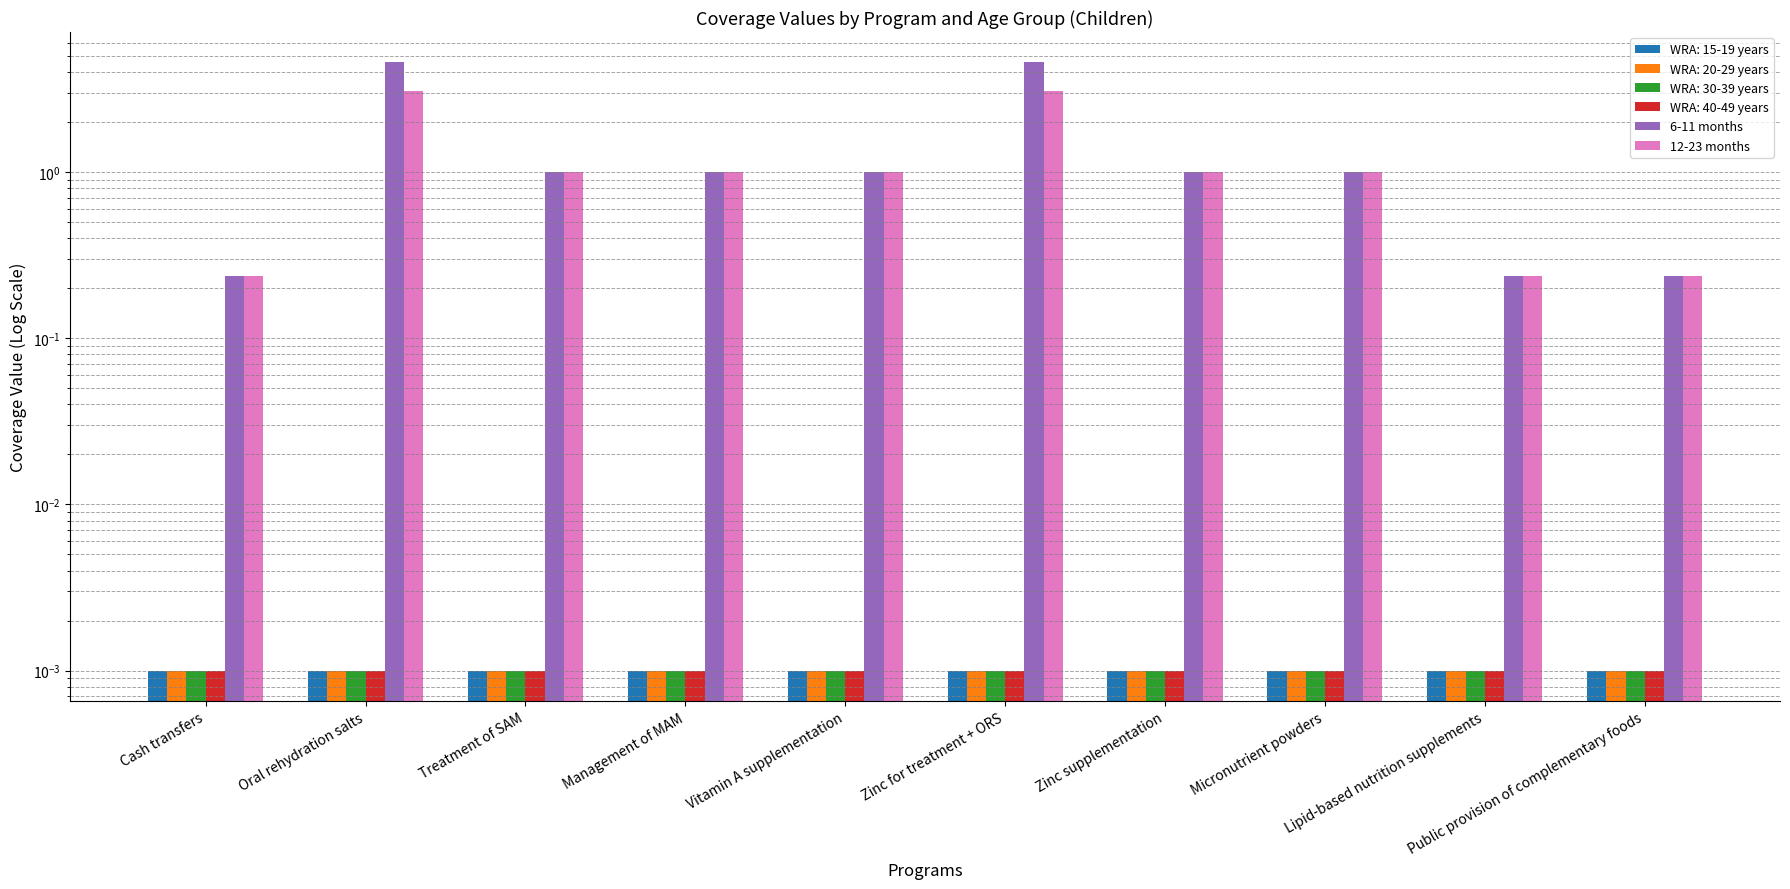

What is the value of the 6-11 months bar at the 8th from the left?

1.0